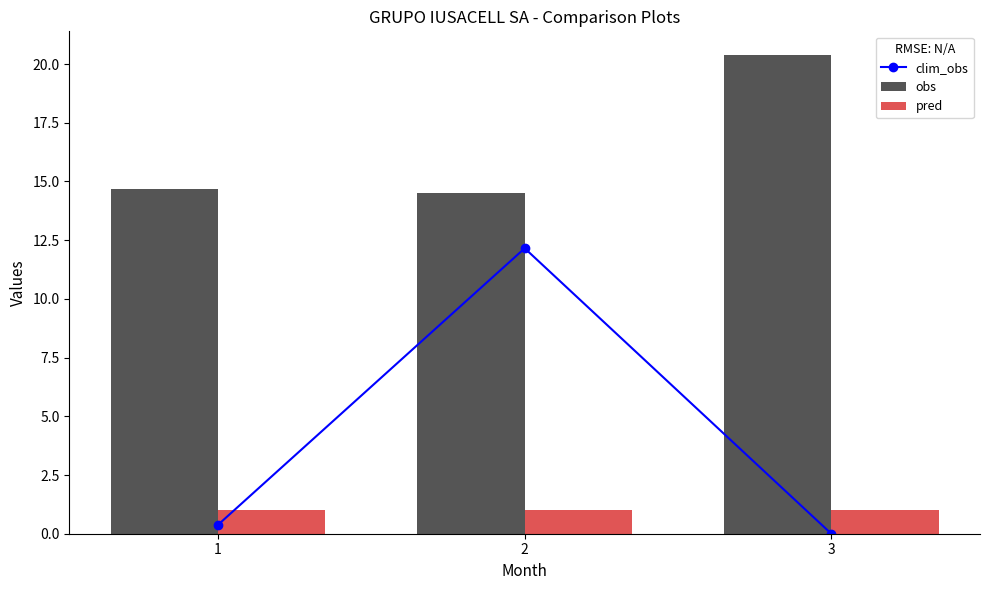

Reading right to left, extract all data points from this chart.

clim_obs: 3=0.0	2=12.2	1=0.4
obs: 3=20.4	2=14.5	1=14.7
pred: 3=1.0	2=1.0	1=1.0